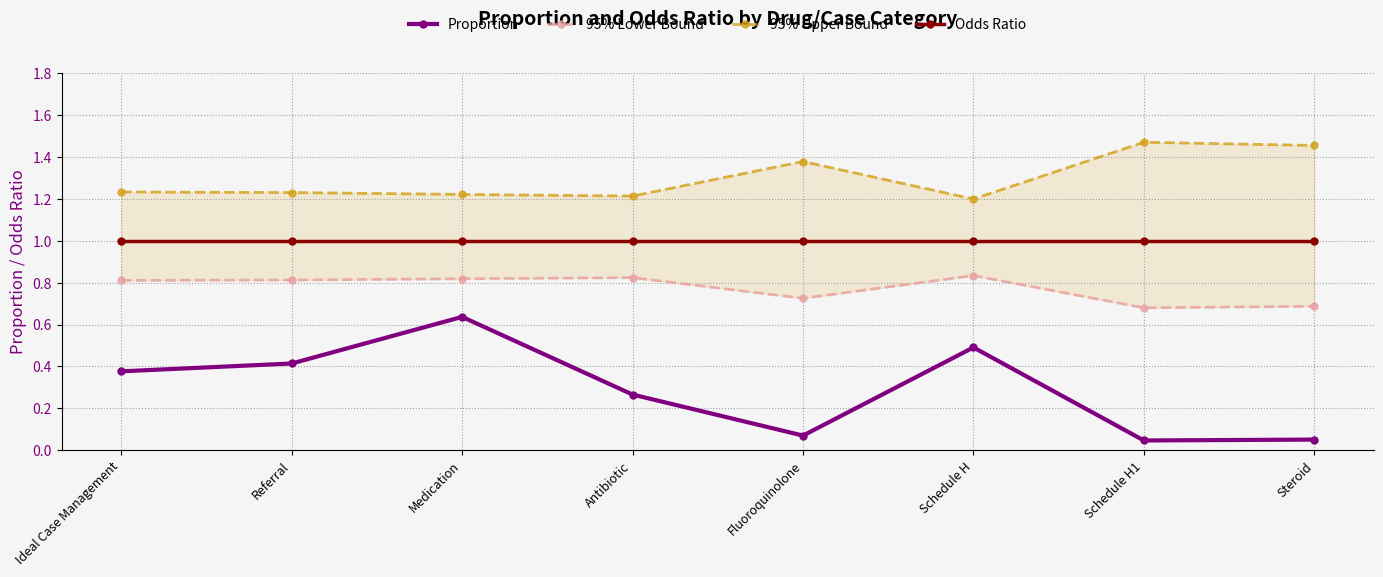

Which series has the largest total across all categories?

95% Upper Bound